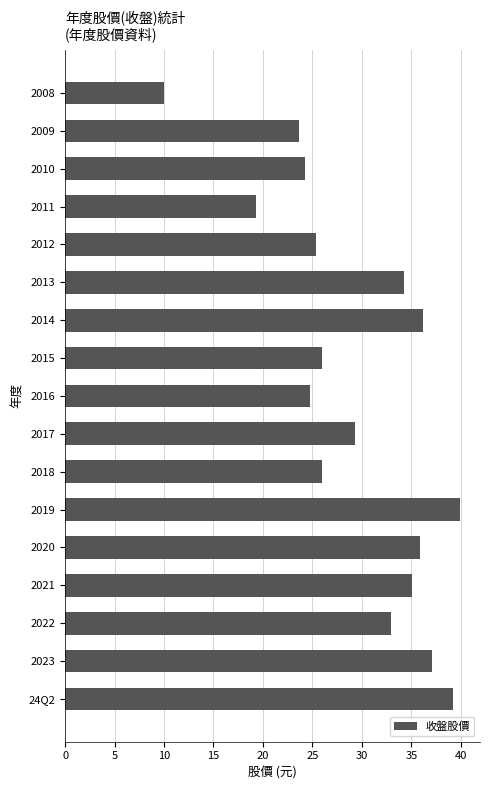

Between 2017 and 2008, which is larger?

2017